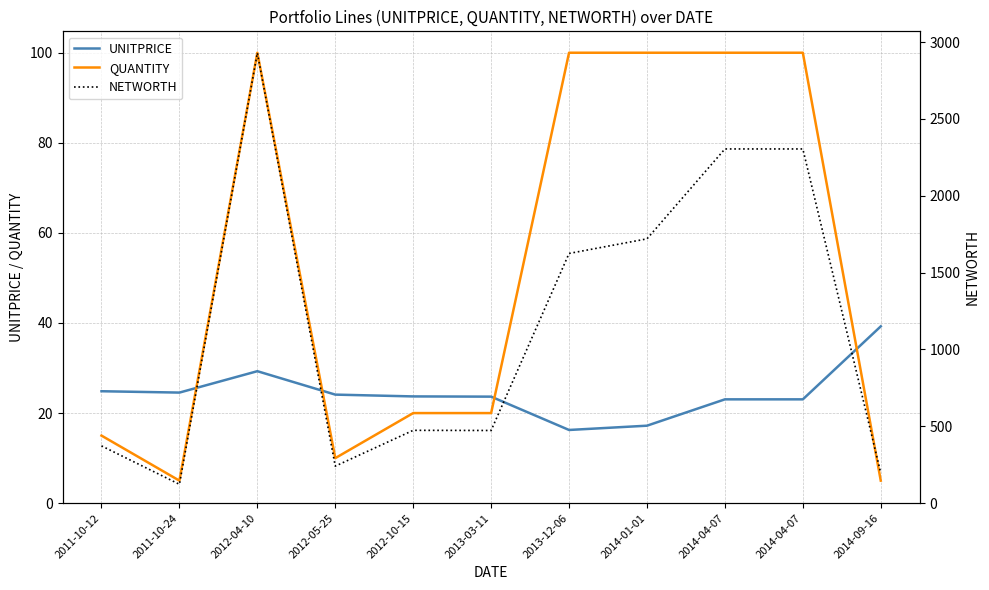

What is the approximate value of UNITPRICE at 2012-05-25?

24.1